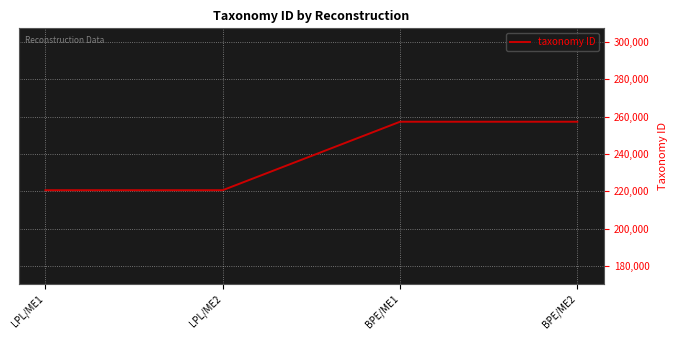

How many values are below 257313?

2